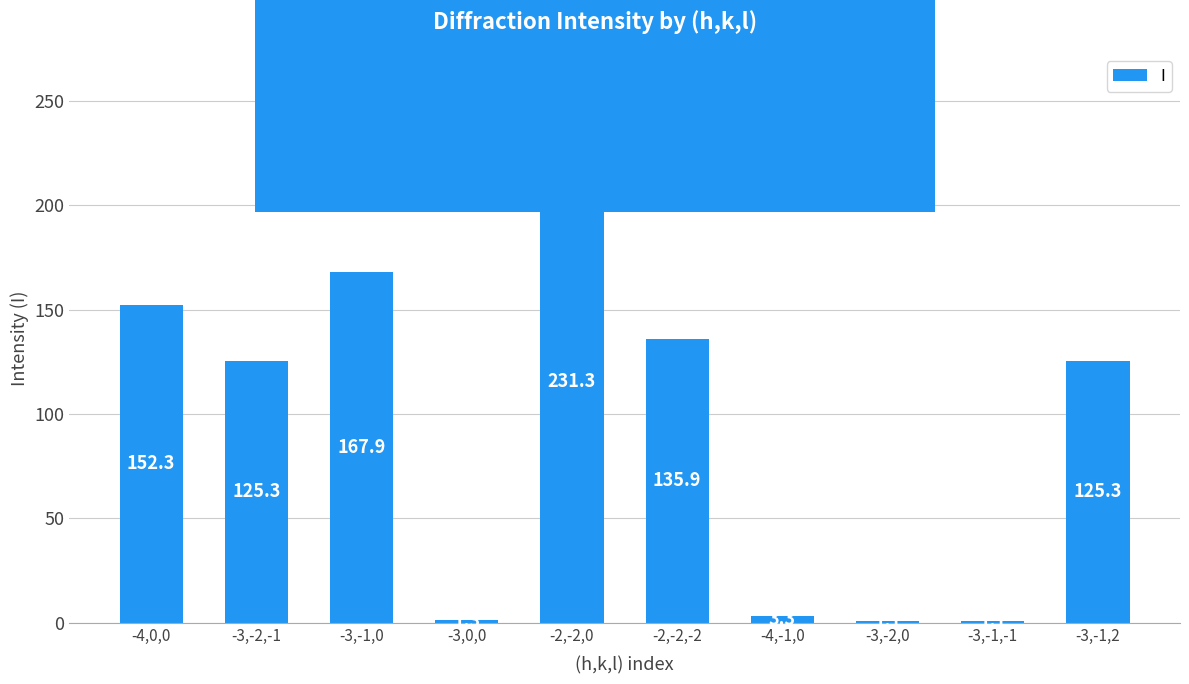

Reading left to right, extract all data points from this chart.

-4,0,0=152.3	-3,-2,-1=125.3	-3,-1,0=167.9	-3,0,0=1.3	-2,-2,0=231.3	-2,-2,-2=135.9	-4,-1,0=3.3	-3,-2,0=1.1	-3,-1,-1=1.1	-3,-1,2=125.3